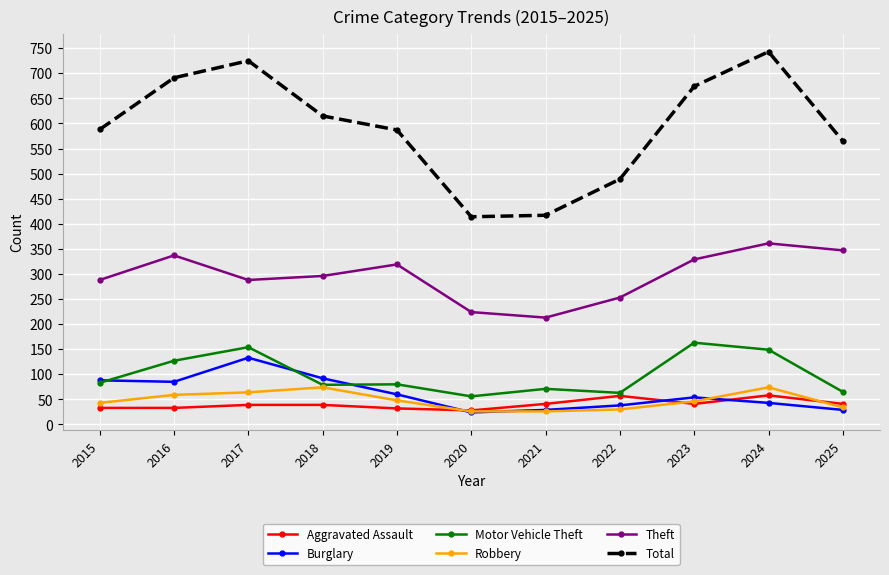

At how many categories does at least one series exceed 621?

4